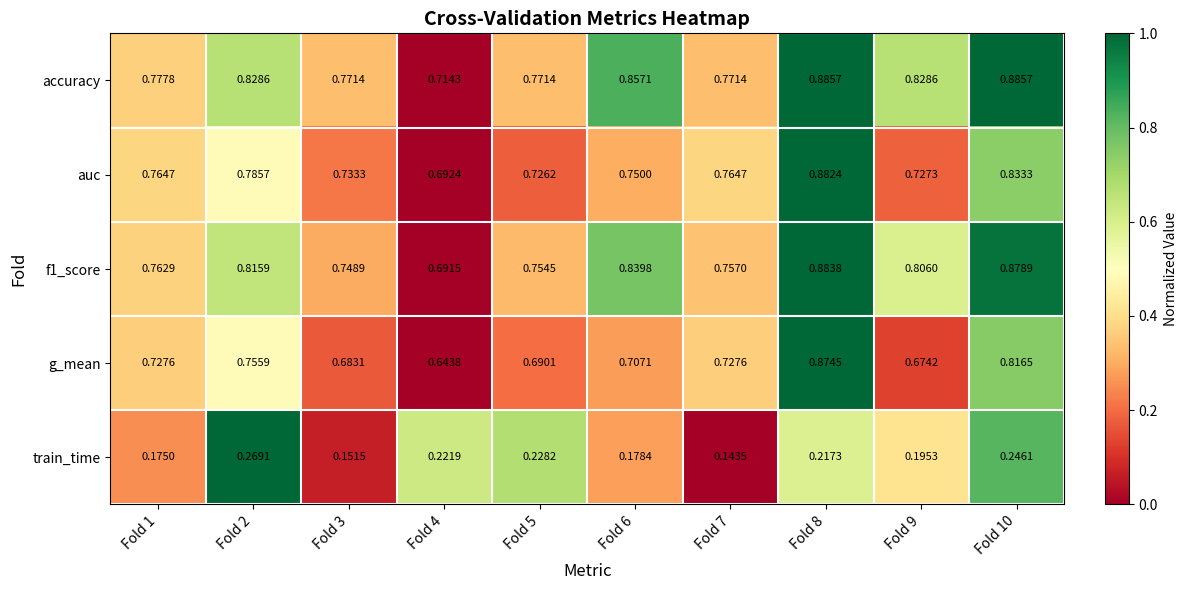

At how many categories does at least one series exceed 0?

10